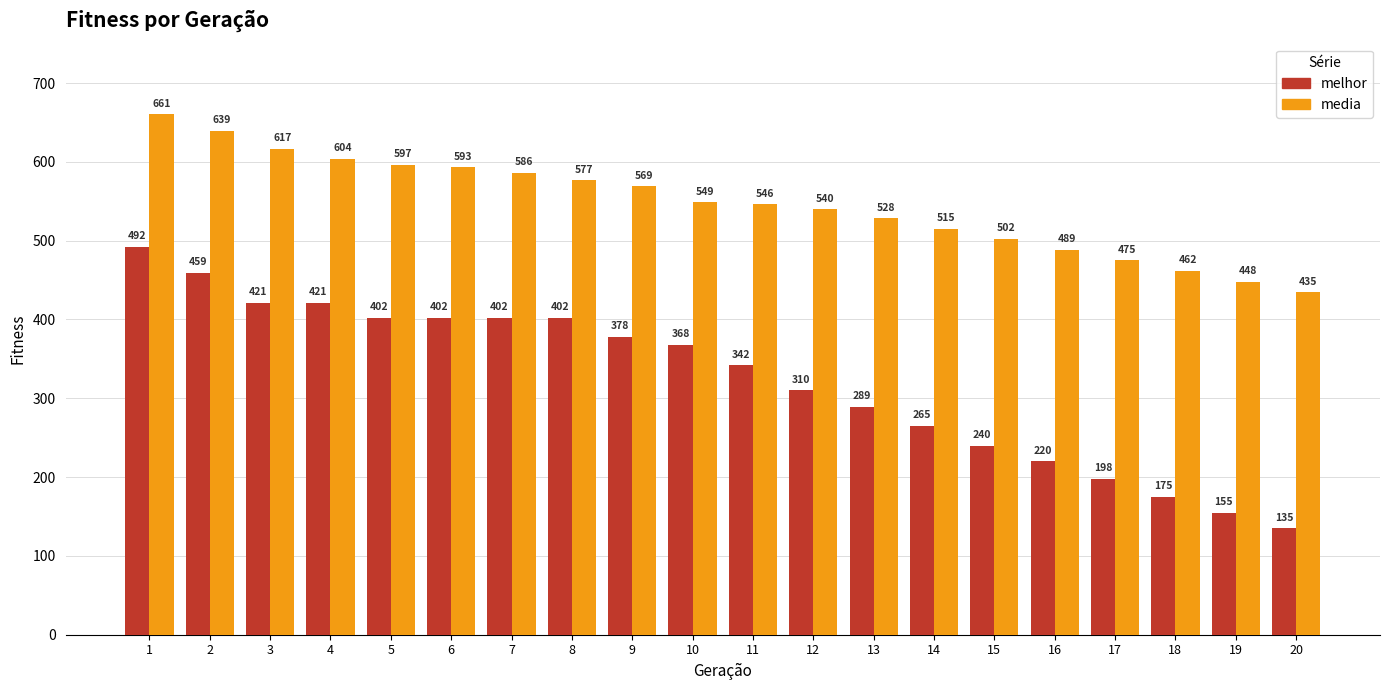

The melhor series shows 368.0 at 10. True or false?

True